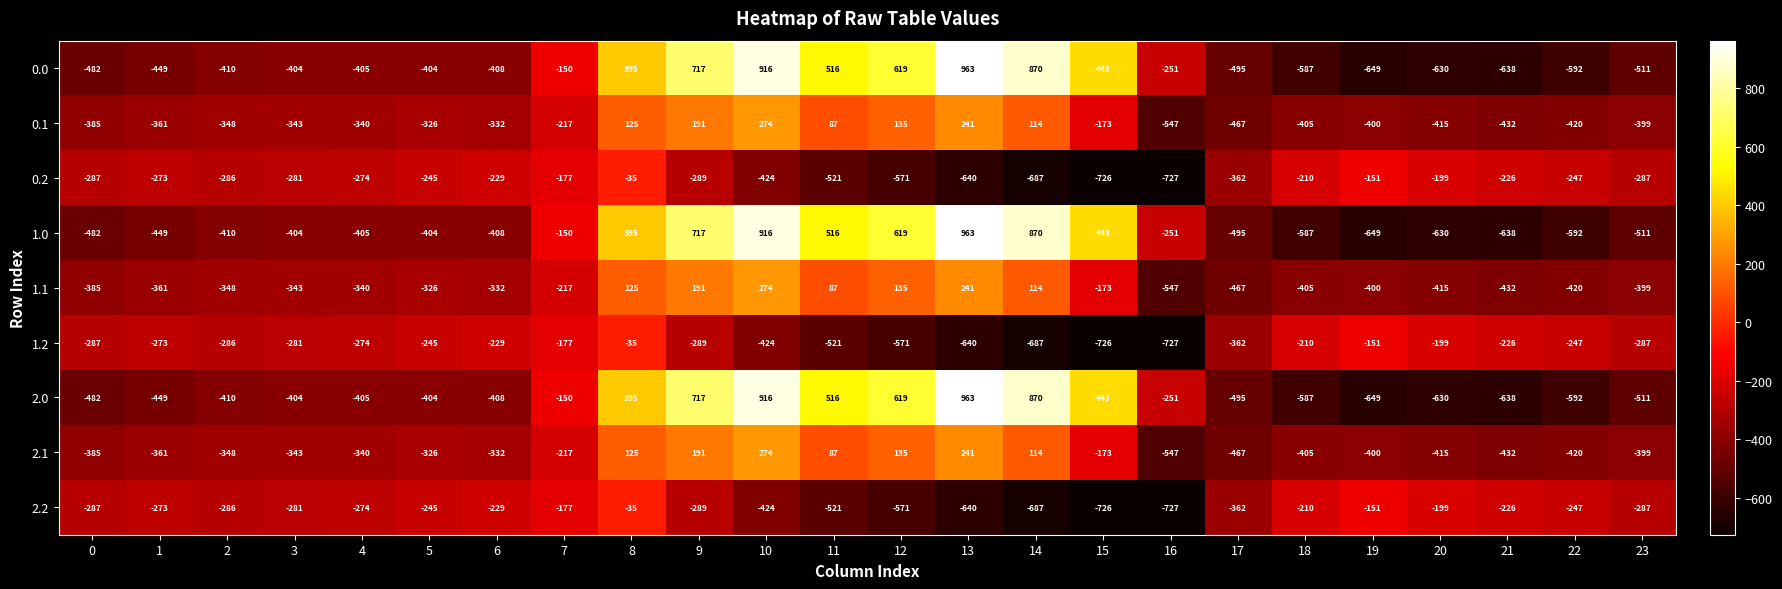

What is the difference between the 2.0 values at 11 and 21?

1154